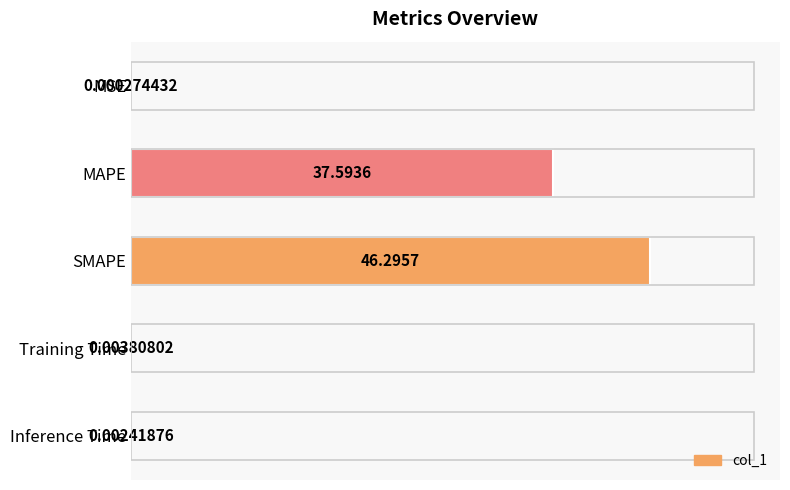

What is the sum of the values at MAPE and MSE?

37.6